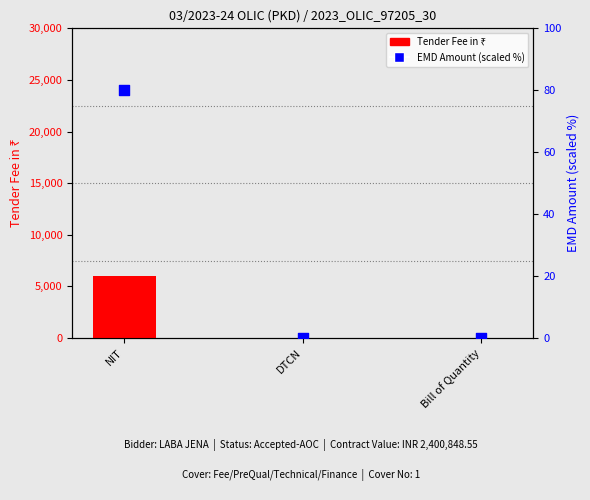

Is the value of Tender Fee in ₹ at DTCN greater than the value of EMD Amount (scaled %) at NIT?

No